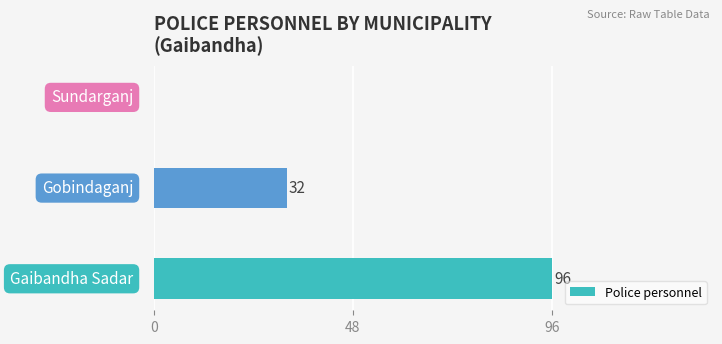

What is the maximum value shown in the chart?

96